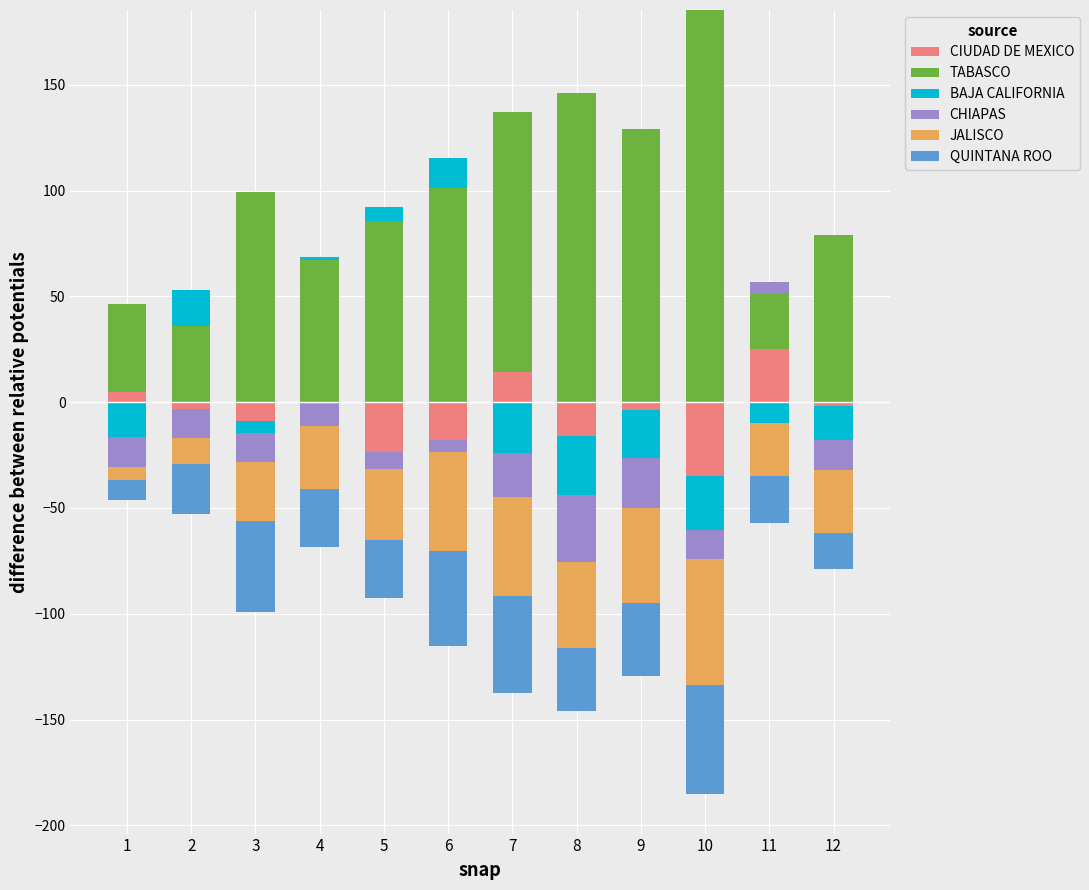

Are the bars horizontal?

No